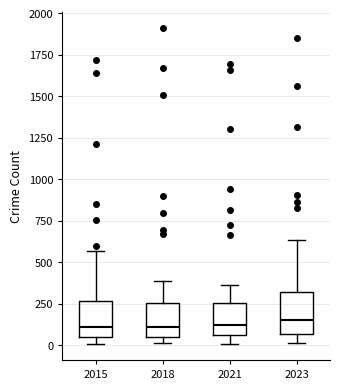

Reading left to right, transcribe this box plot: for each box, give where its median line is, the range the box spans, and where its two whiskers end, as read against the y-axis. The values are not printed on the chart, so give them approximately, as read against the axis.

2015: median 100, box 50 to 250, whiskers 0 to 550
2018: median 100, box 50 to 250, whiskers 0 to 400
2021: median 100, box 50 to 250, whiskers 0 to 350
2023: median 150, box 50 to 300, whiskers 0 to 650